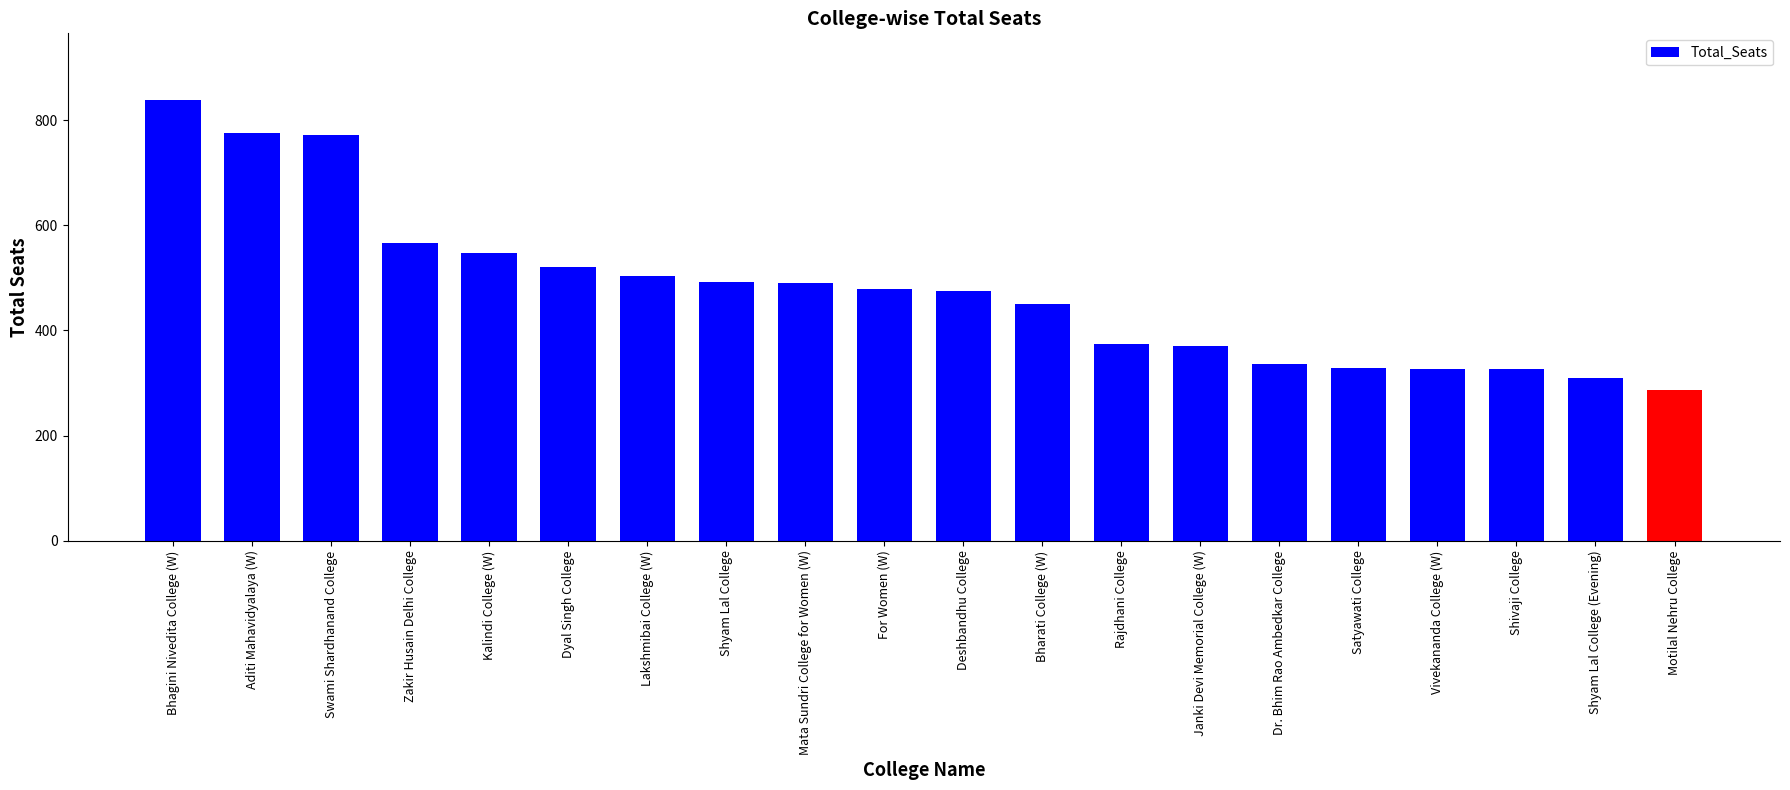

What is the label of the 2nd bar from the left?

Aditi Mahavidyalaya (W)